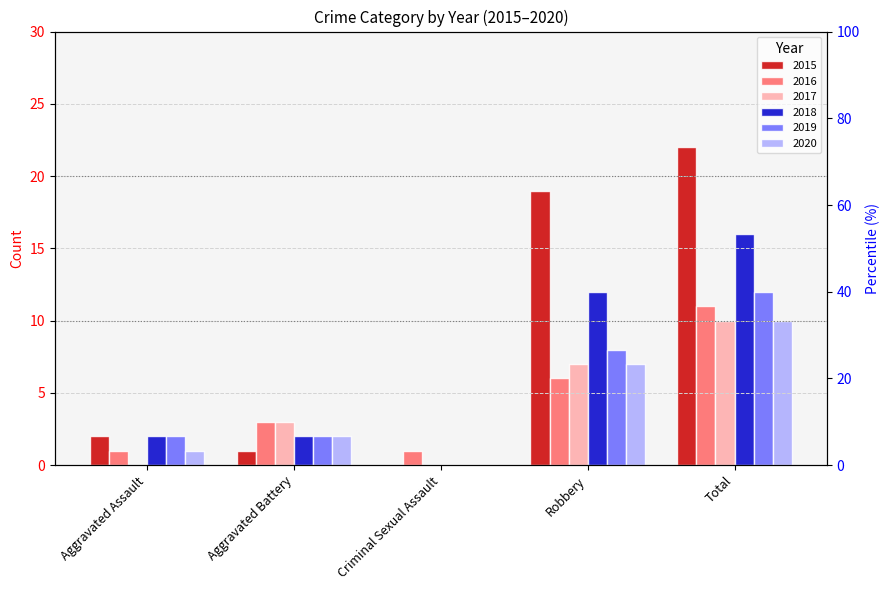

Which series has the largest total across all categories?

2015